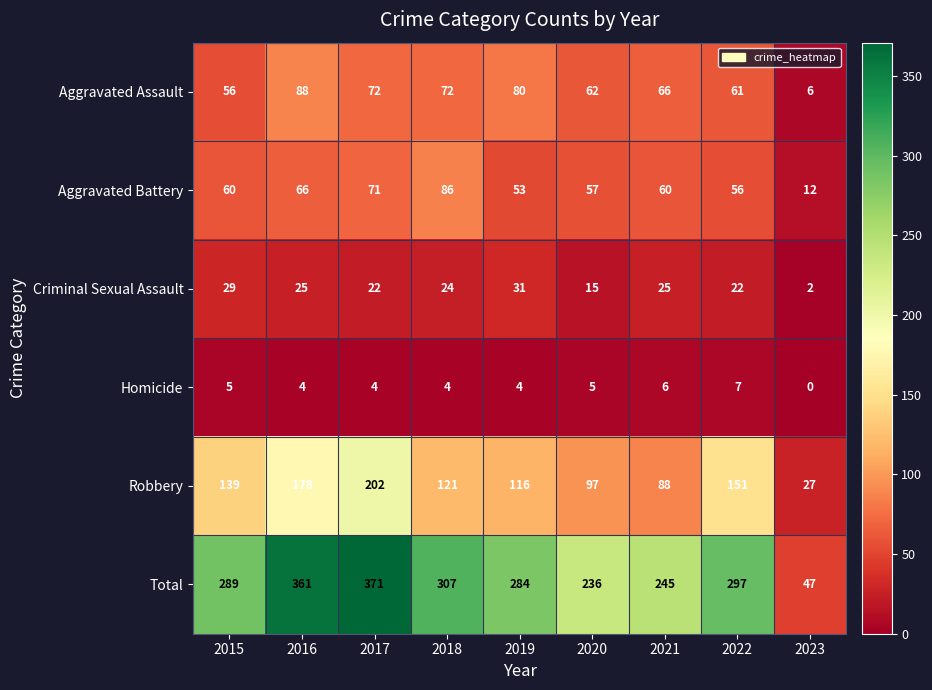

Is it true that Total equals 435 at 2022?

False